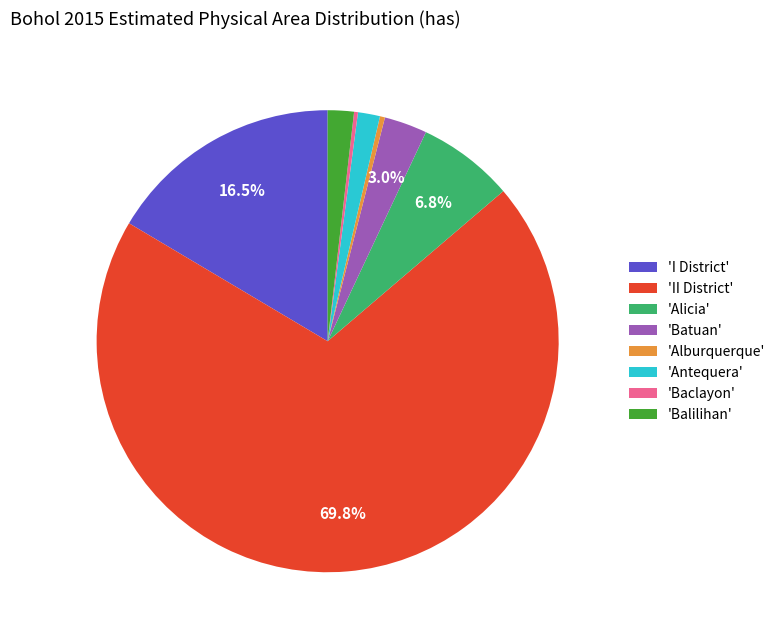

Which slice is the largest?

'II District'